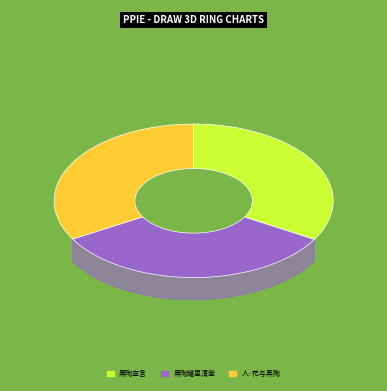

Which category has the smallest portion of the pie?

人·花与黑陶砂罐